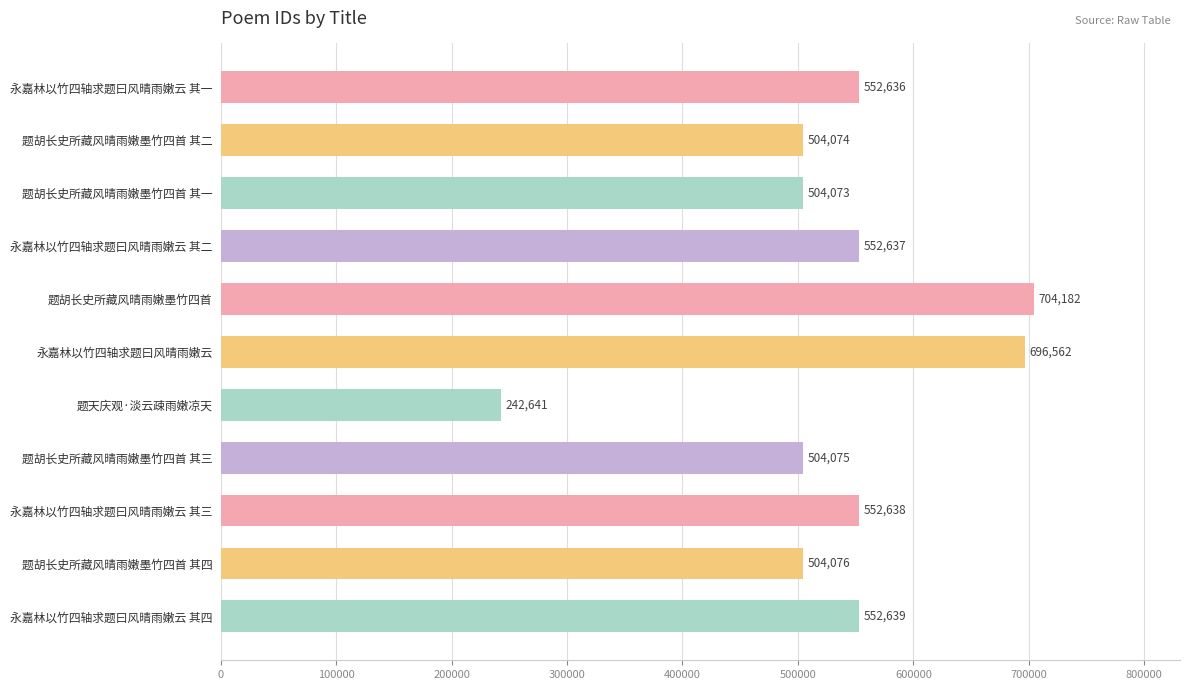

How many data points are less than 552636?

5